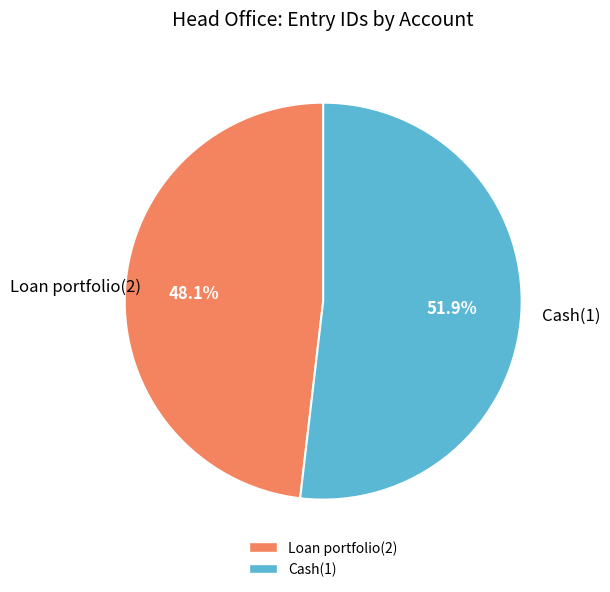

Rank the categories by value from lowest to highest.

Loan portfolio(2), Cash(1)